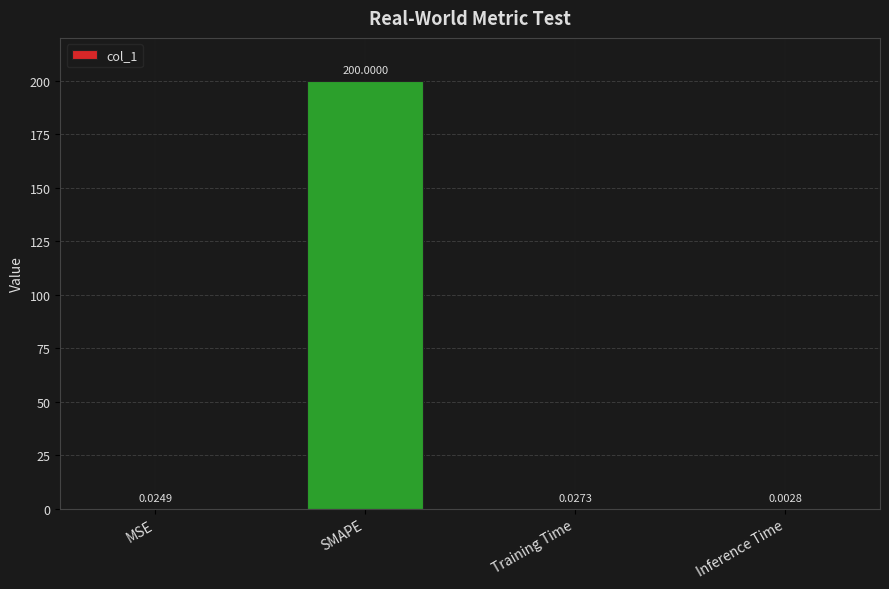

What is the sum of all values?

200.1